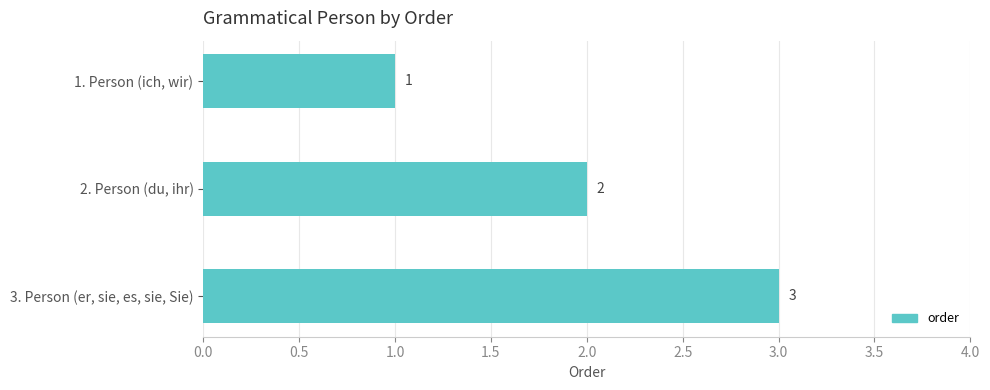

What is the minimum value shown in the chart?

1